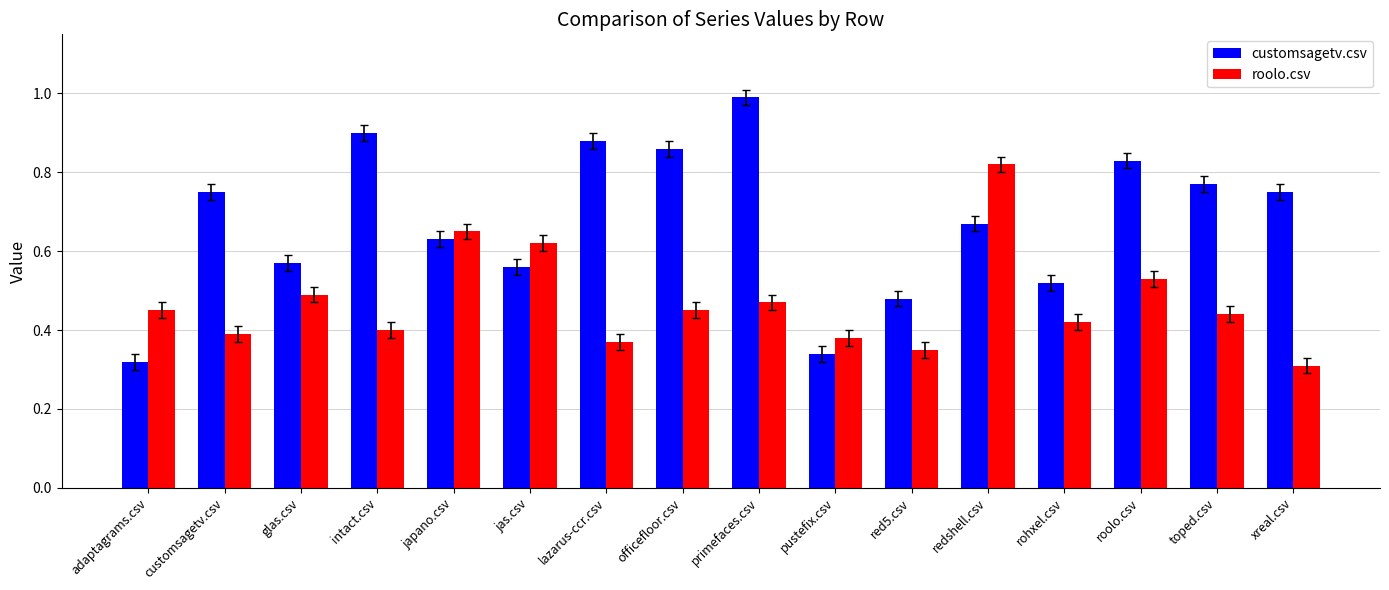

What is the sum of all roolo.csv values?

7.5